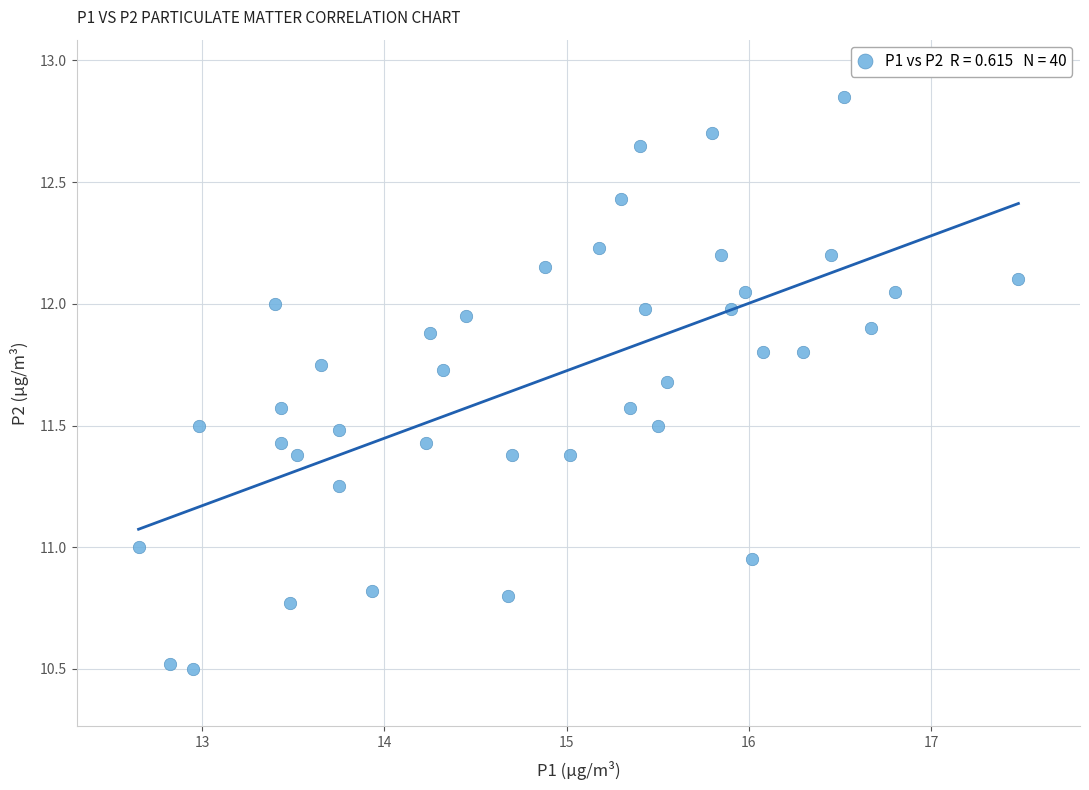

What is the range of X values (max minus min)?

4.8